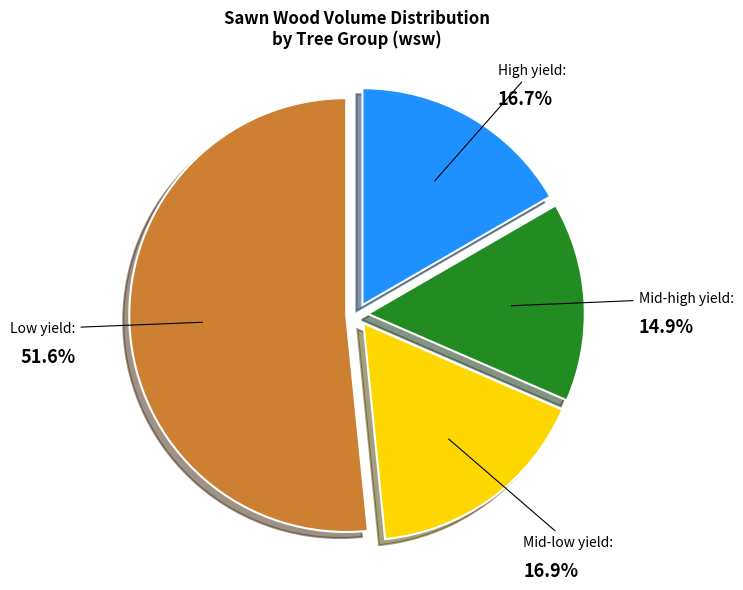

Is there a majority slice in this chart?

Yes